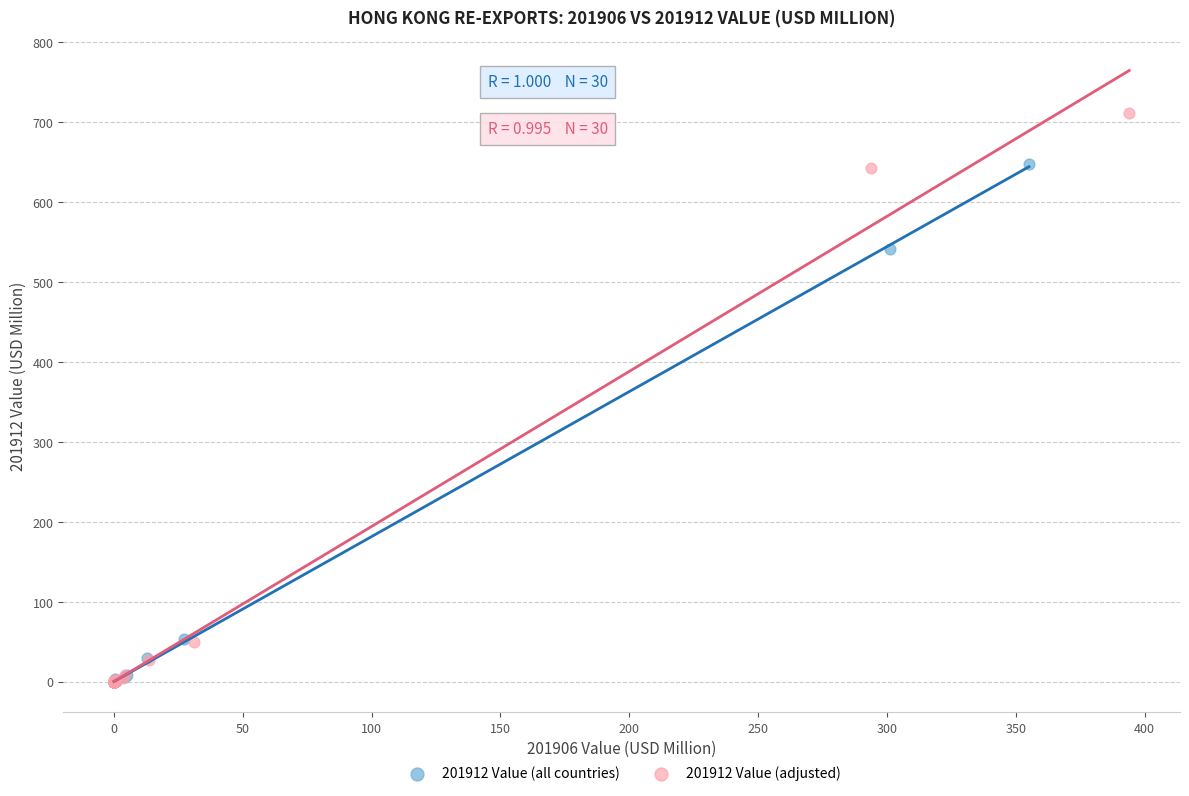

What are all the series names shown in the legend?

201912 Value (all countries), 201912 Value (adjusted)